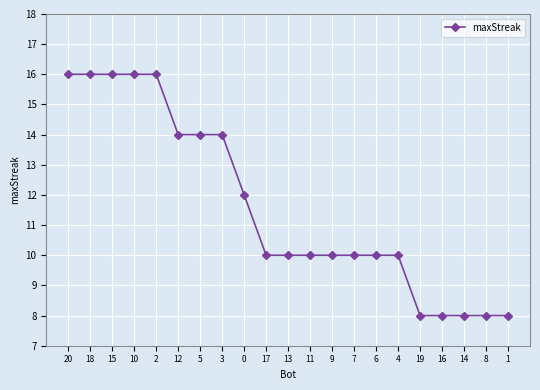

Reading left to right, what are all the values shown in this chart?

20=16	18=16	15=16	10=16	2=16	12=14	5=14	3=14	0=12	17=10	13=10	11=10	9=10	7=10	6=10	4=10	19=8	16=8	14=8	8=8	1=8